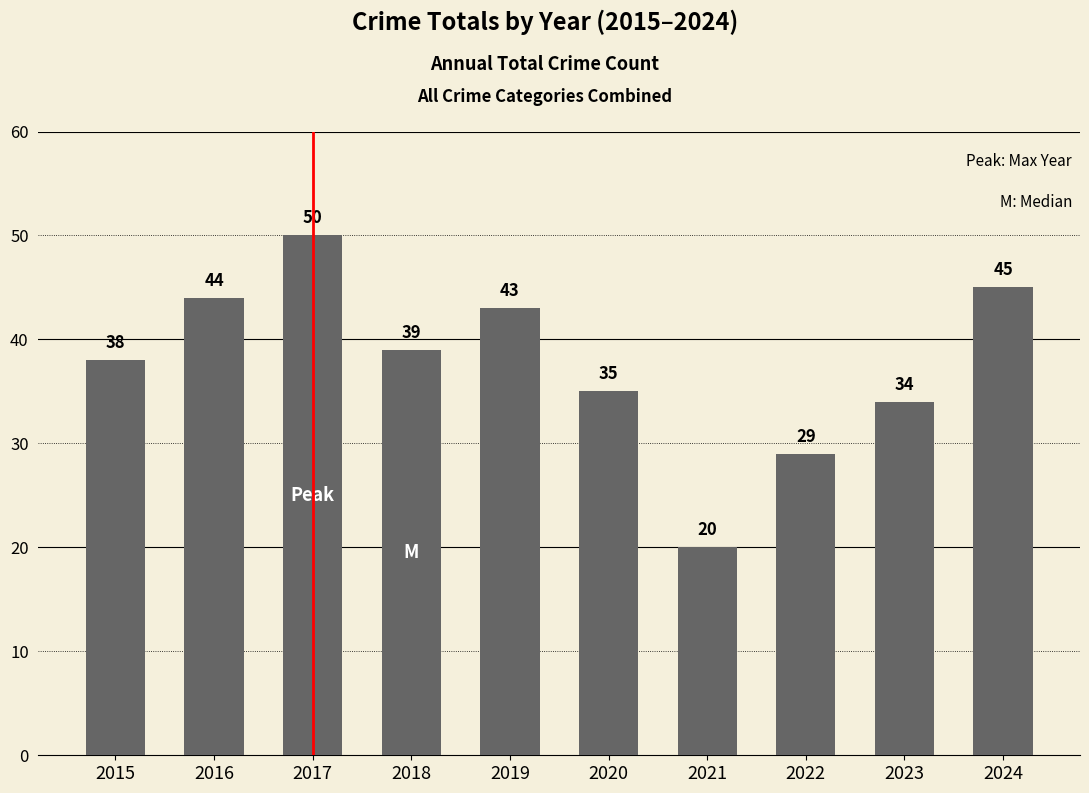

What is the average value?

38